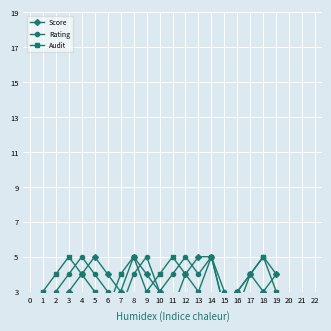

At 0, list the series in order from smallest to largest.

Score, Rating, Audit